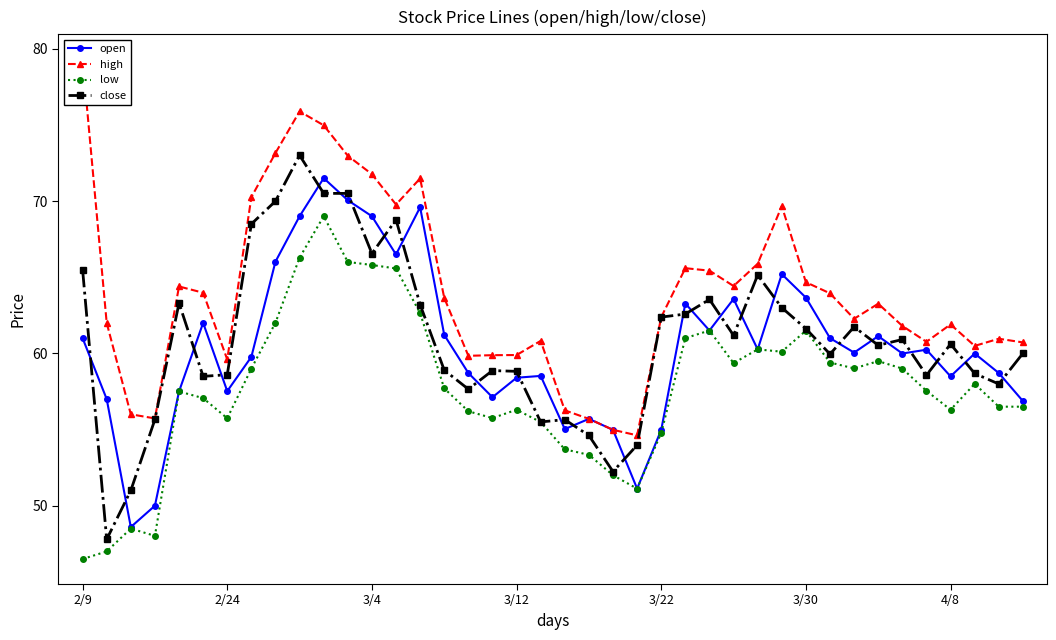

What is the sum of all low values?

2308.5